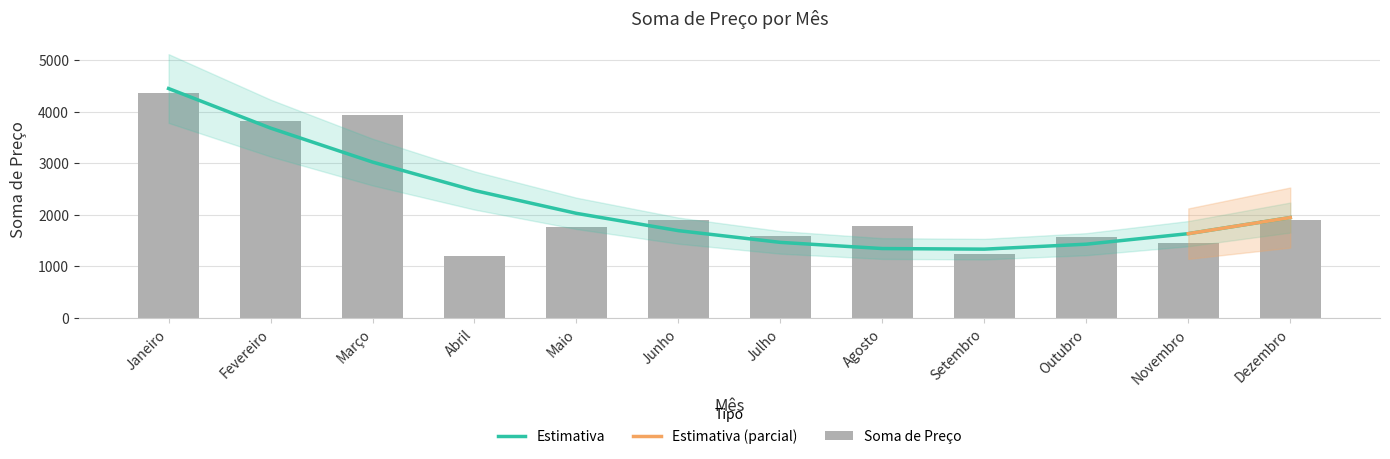

Are the bars horizontal?

No